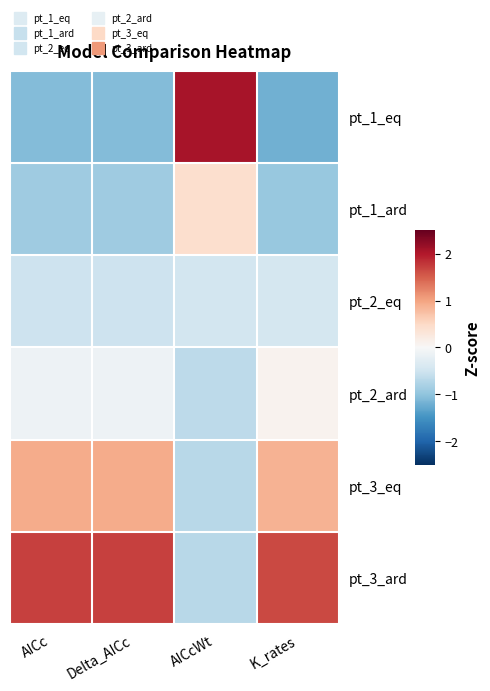

Reading left to right, list all the values displayed in this chart.

pt_1_eq: AICc=-1.1	Delta_AICc=-1.1	AICcWt=2.1	K_rates=-1.2
pt_1_ard: AICc=-0.9	Delta_AICc=-0.9	AICcWt=0.4	K_rates=-1.0
pt_2_eq: AICc=-0.5	Delta_AICc=-0.5	AICcWt=-0.5	K_rates=-0.4
pt_2_ard: AICc=-0.1	Delta_AICc=-0.1	AICcWt=-0.6	K_rates=0.1
pt_3_eq: AICc=0.9	Delta_AICc=0.9	AICcWt=-0.7	K_rates=0.9
pt_3_ard: AICc=1.7	Delta_AICc=1.7	AICcWt=-0.7	K_rates=1.6